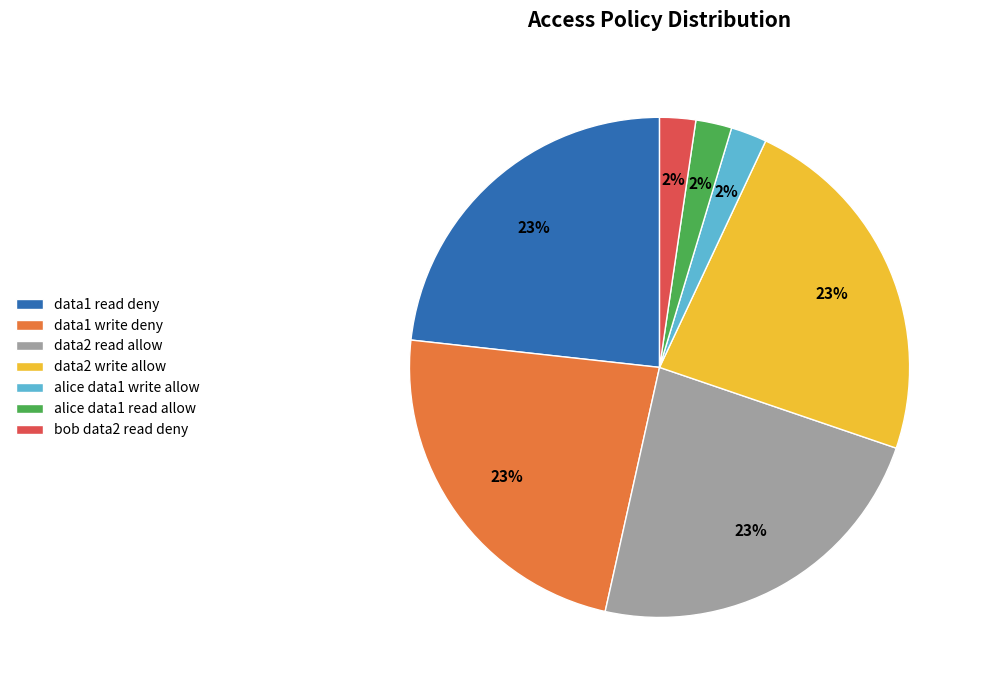

What percentage is the alice data1 read allow slice, to the nearest percent?

2%